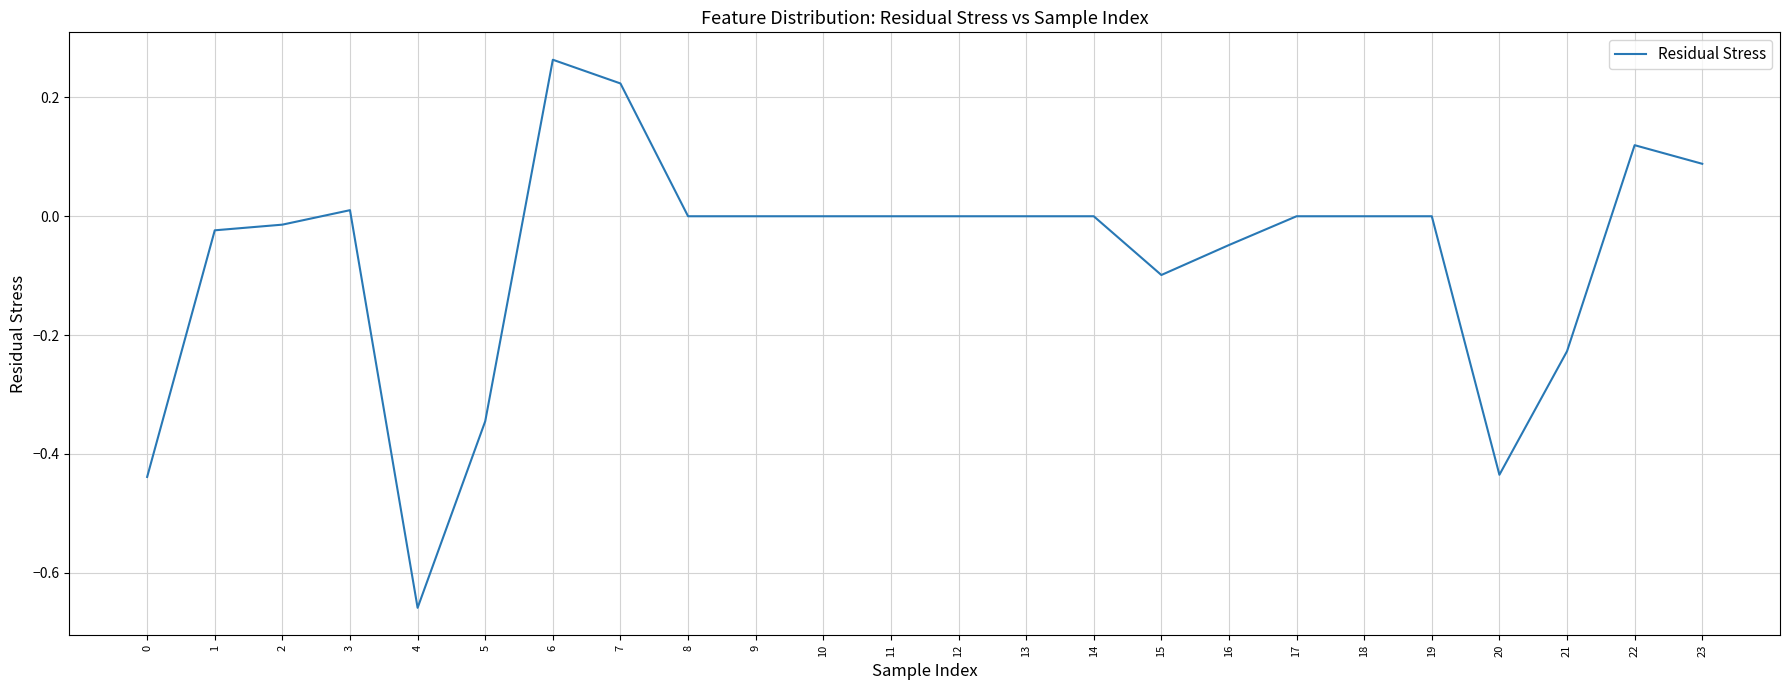

Which has a higher value, 20 or 5?

5